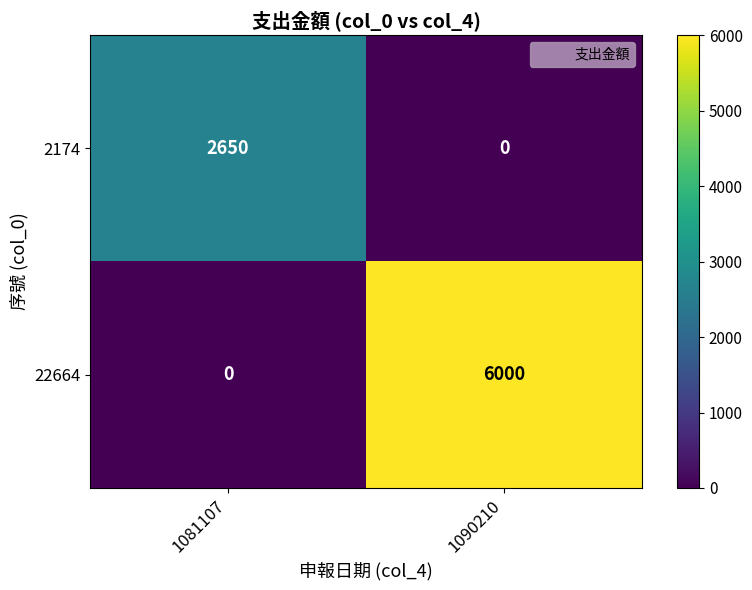

At which category does the chart reach its peak across all series?

1090210